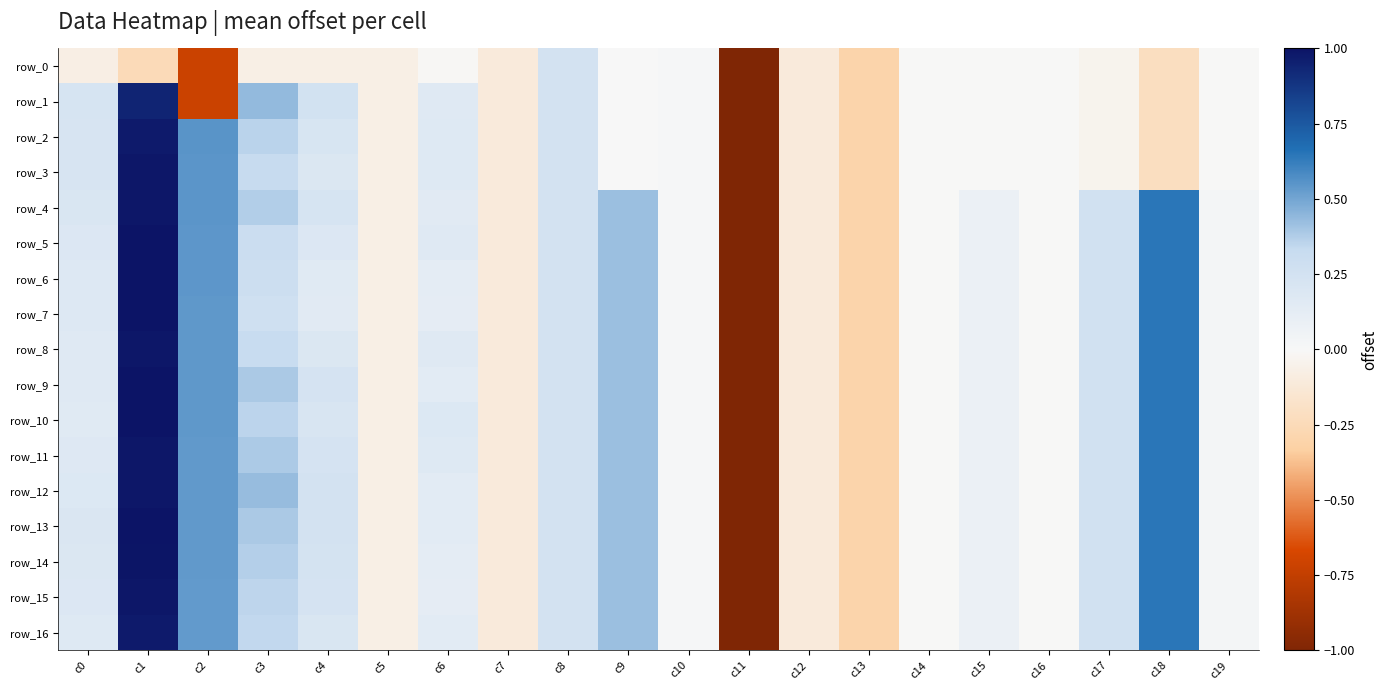

Where is row_3 nearest to the value -2?

c13